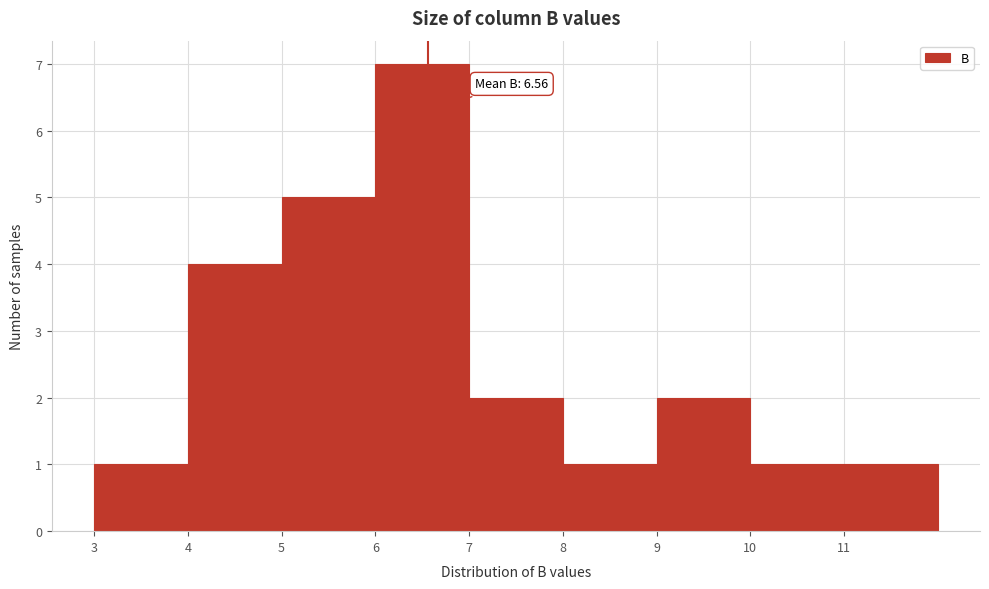

Over which range of the x-axis is the bar tallest?

6 to 7